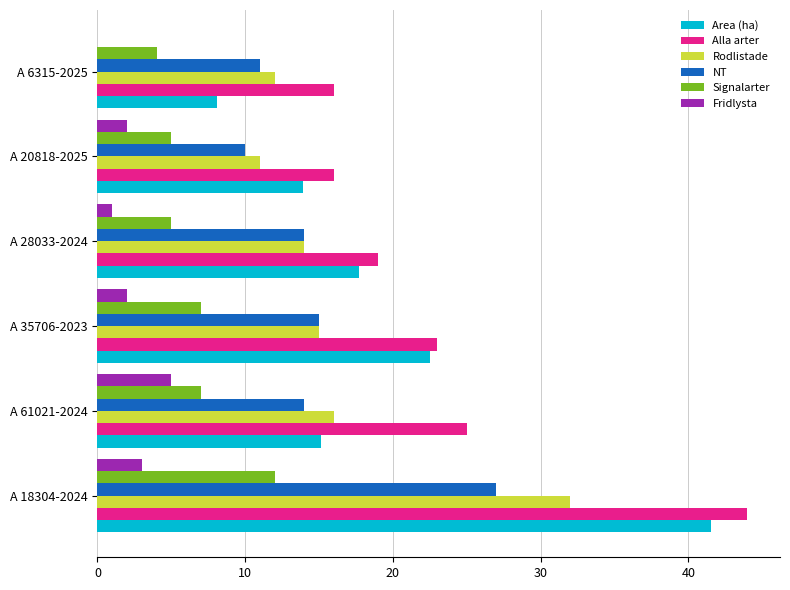

At which category is the sum across all series the highest?

A 18304-2024